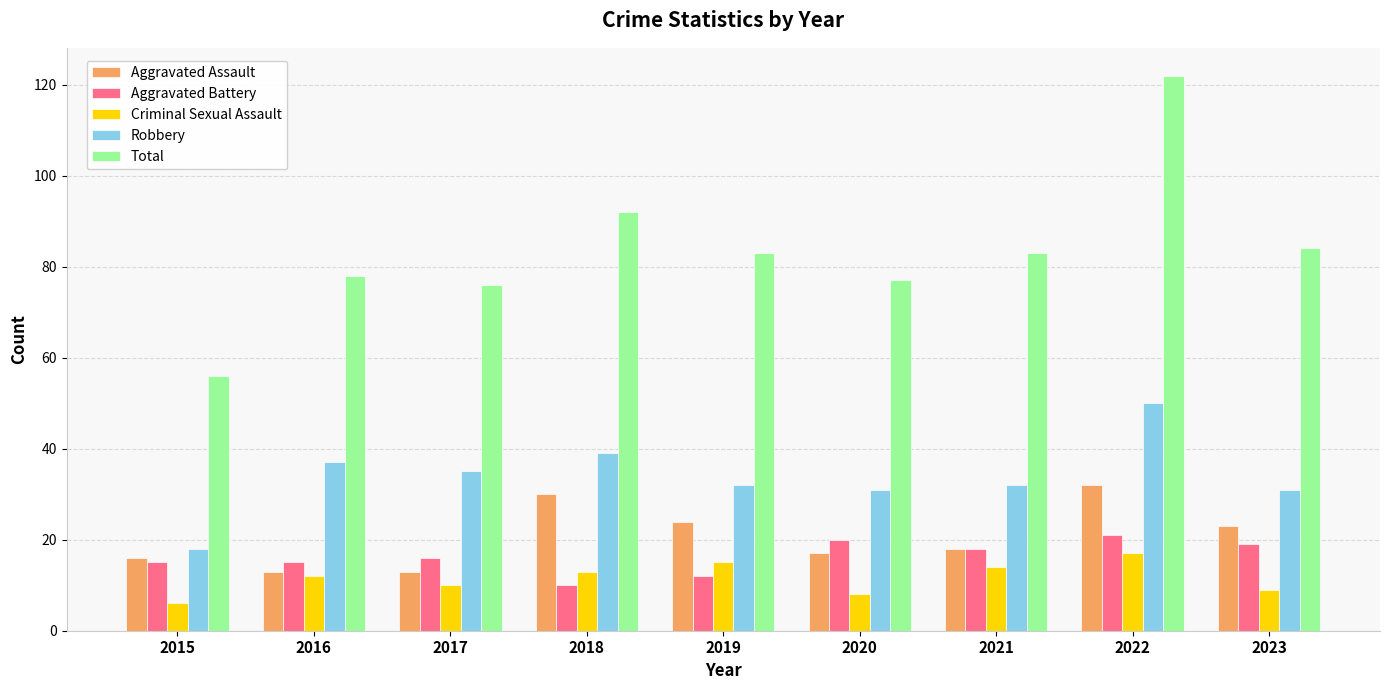

Rank the series by their maximum value, from lowest to highest.

Criminal Sexual Assault, Aggravated Battery, Aggravated Assault, Robbery, Total